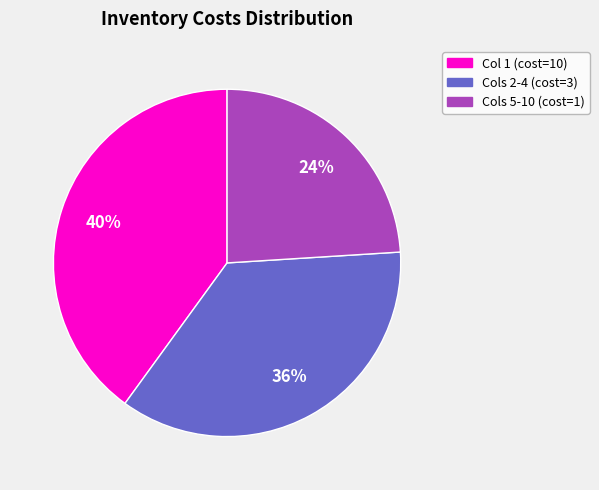

Count the number of slices in the pie.

3